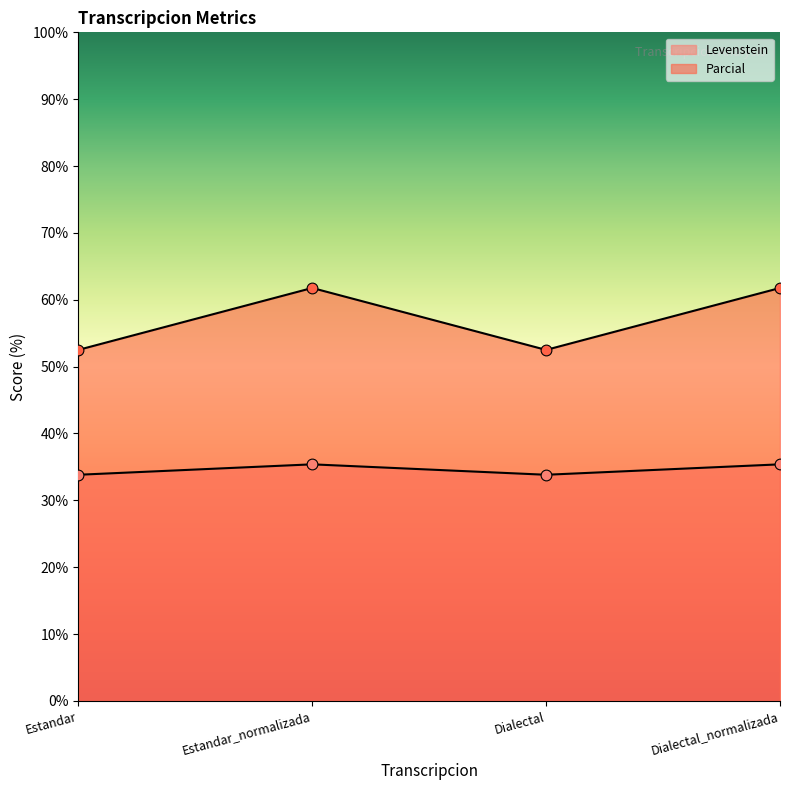

What are all the series names shown in the legend?

Levenstein, Parcial